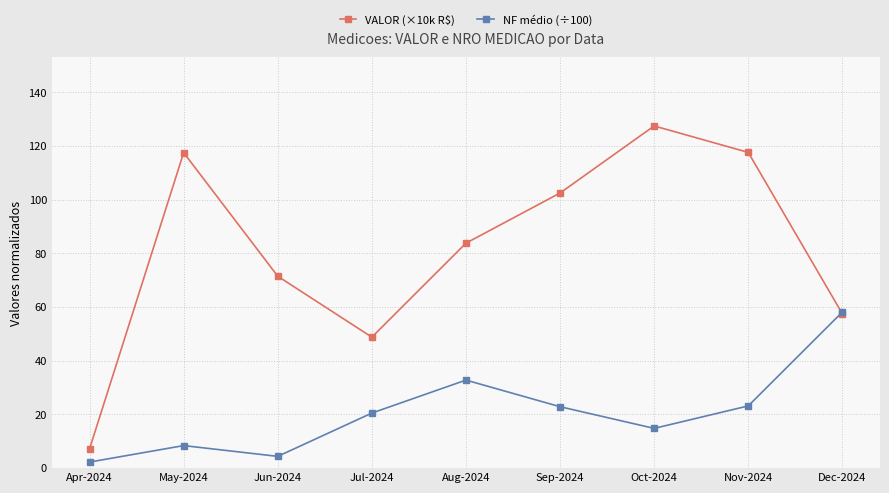

What is the sum of the VALOR (×10k R$) values at Jul-2024 and Aug-2024?

132.6